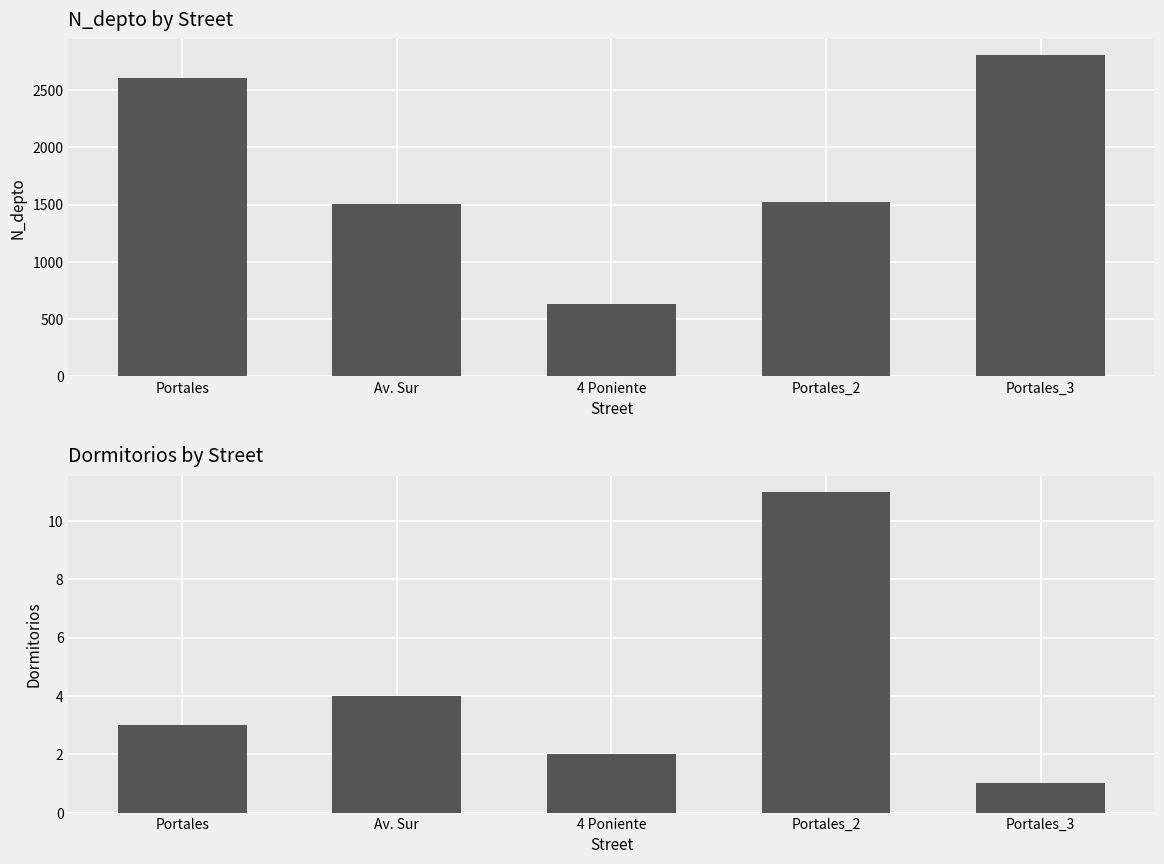

Reading left to right, what are all the values shown in this chart?

N_depto: 2608	1508	630	1523	2800
Dormitorios: 3	4	2	11	1